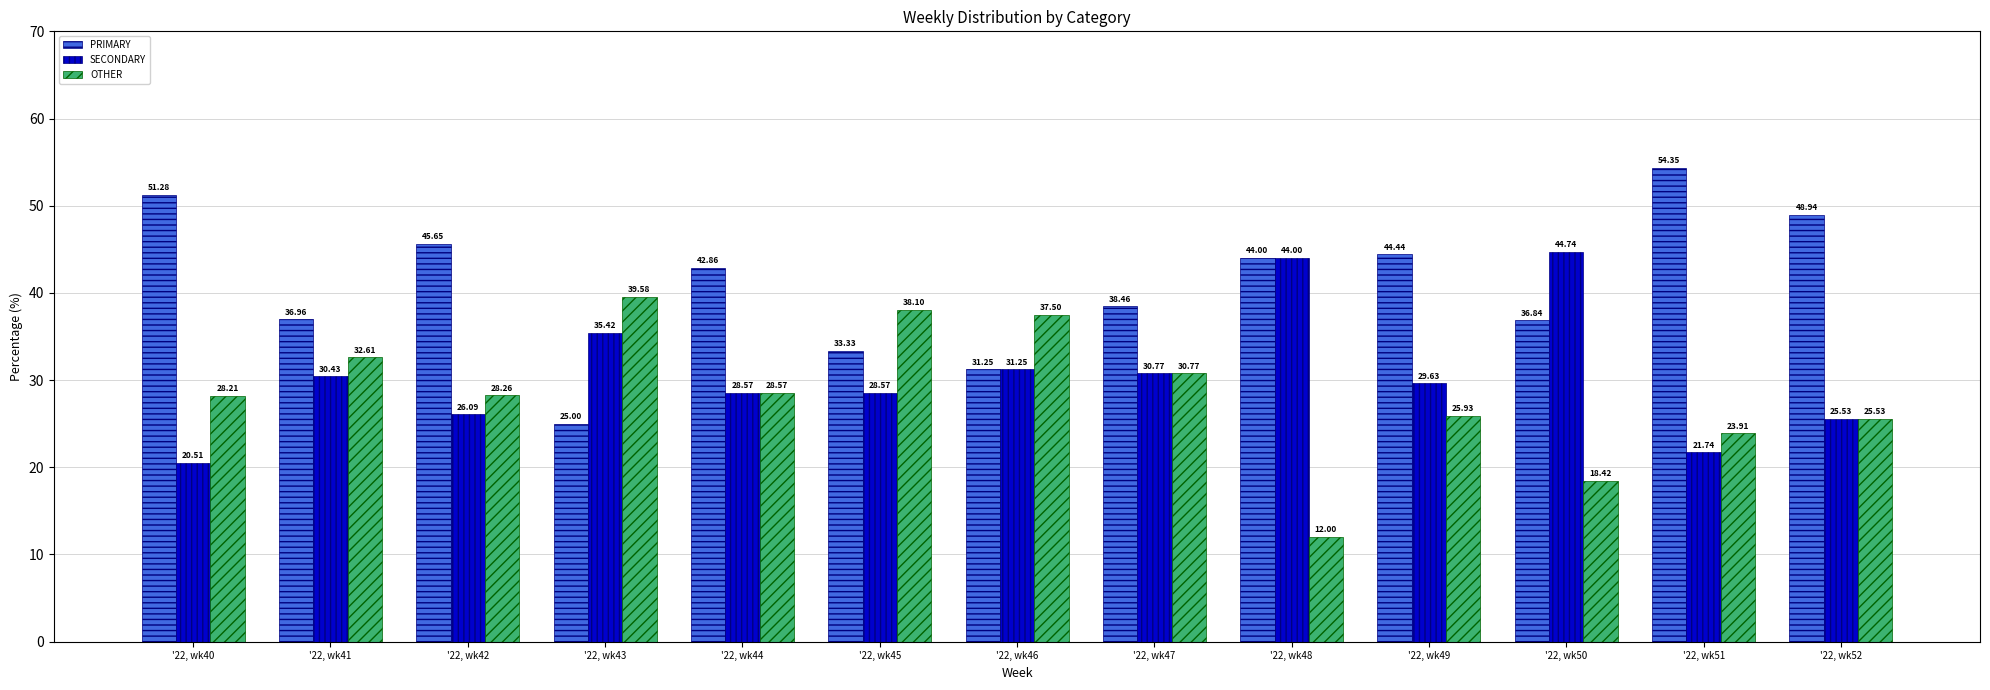

What is the difference between the second highest and minimum values in the SECONDARY series?

23.5